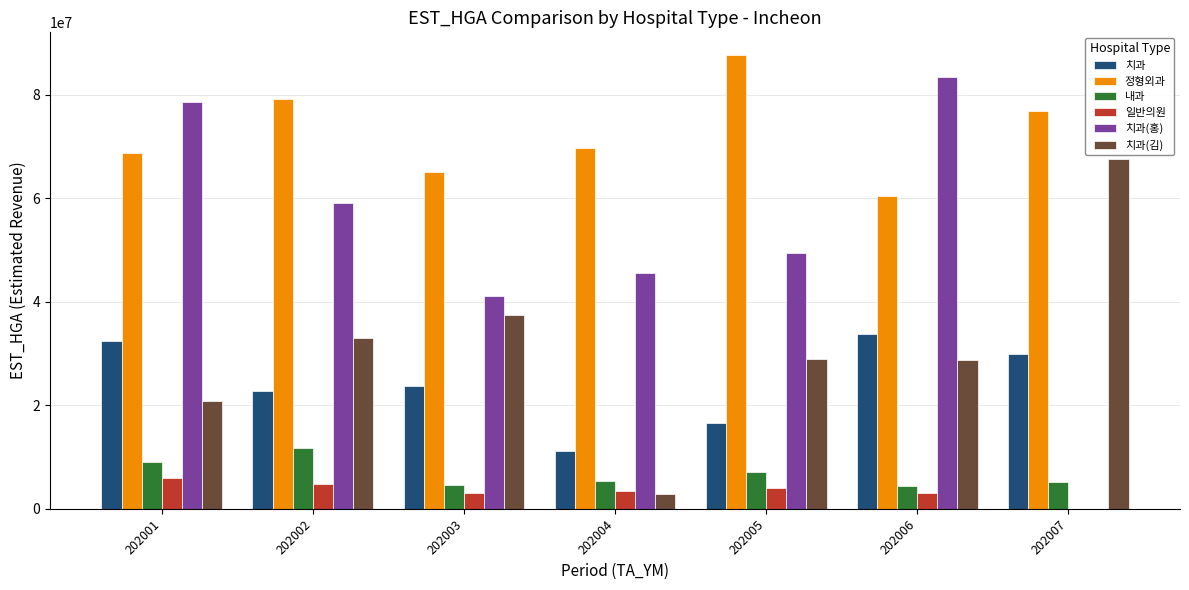

The value of 치과 at 202003 is 13740351. True or false?

False